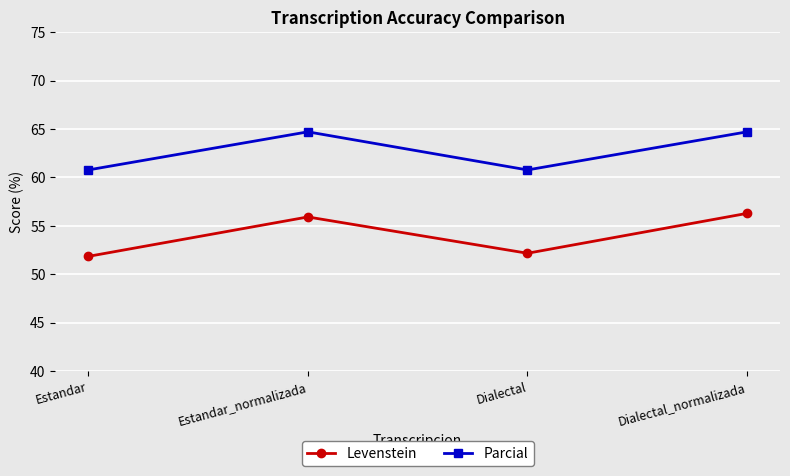

What is the value of the Parcial point at the 1st from the left?

60.8